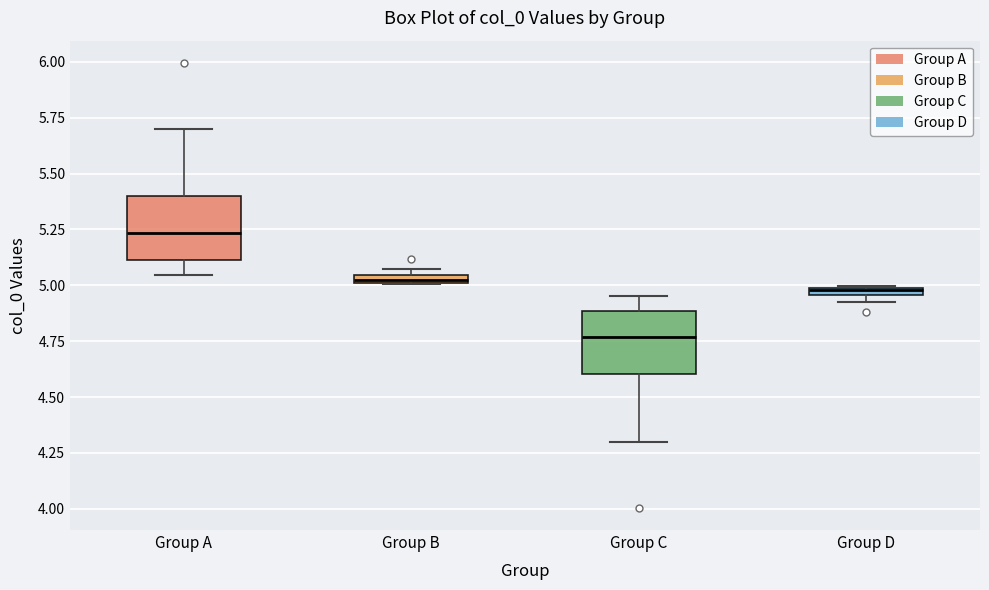

Which box's median line is the highest?

Group A